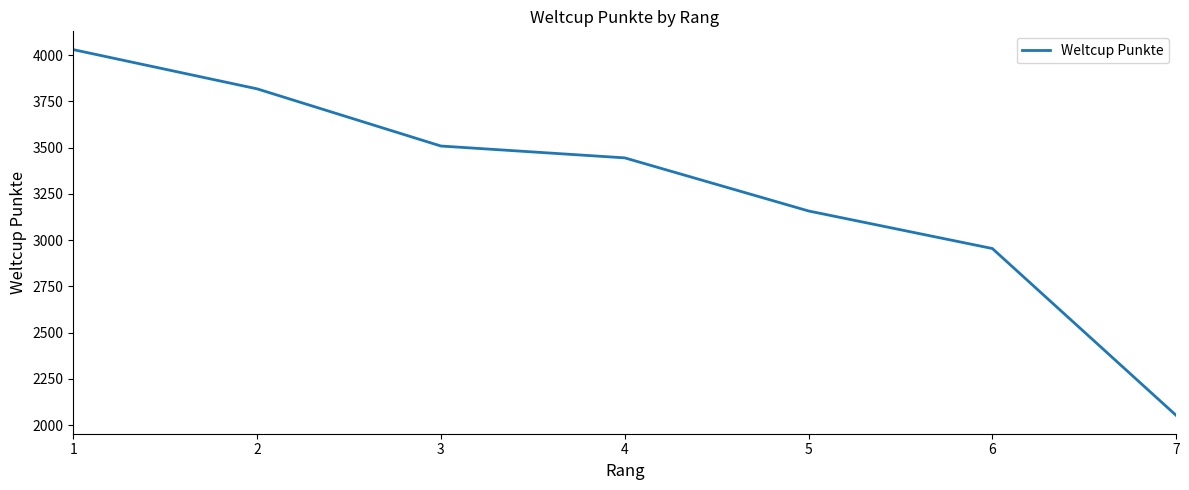

Count the number of categories in the chart.

7